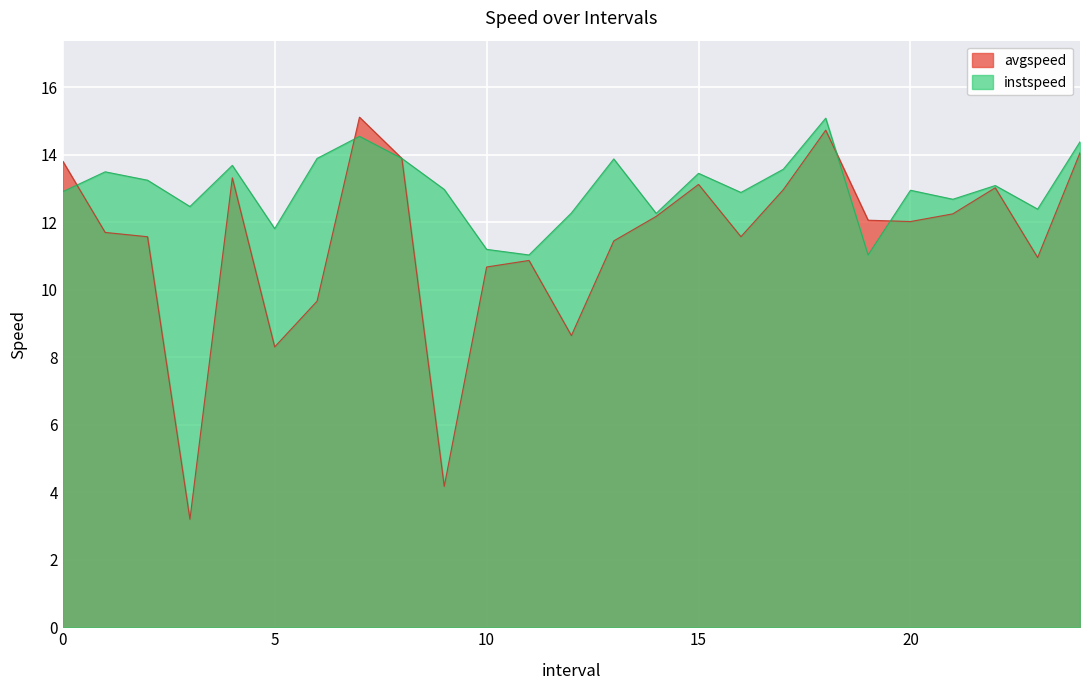

The avgspeed series shows 13.0 at 22.0. True or false?

True